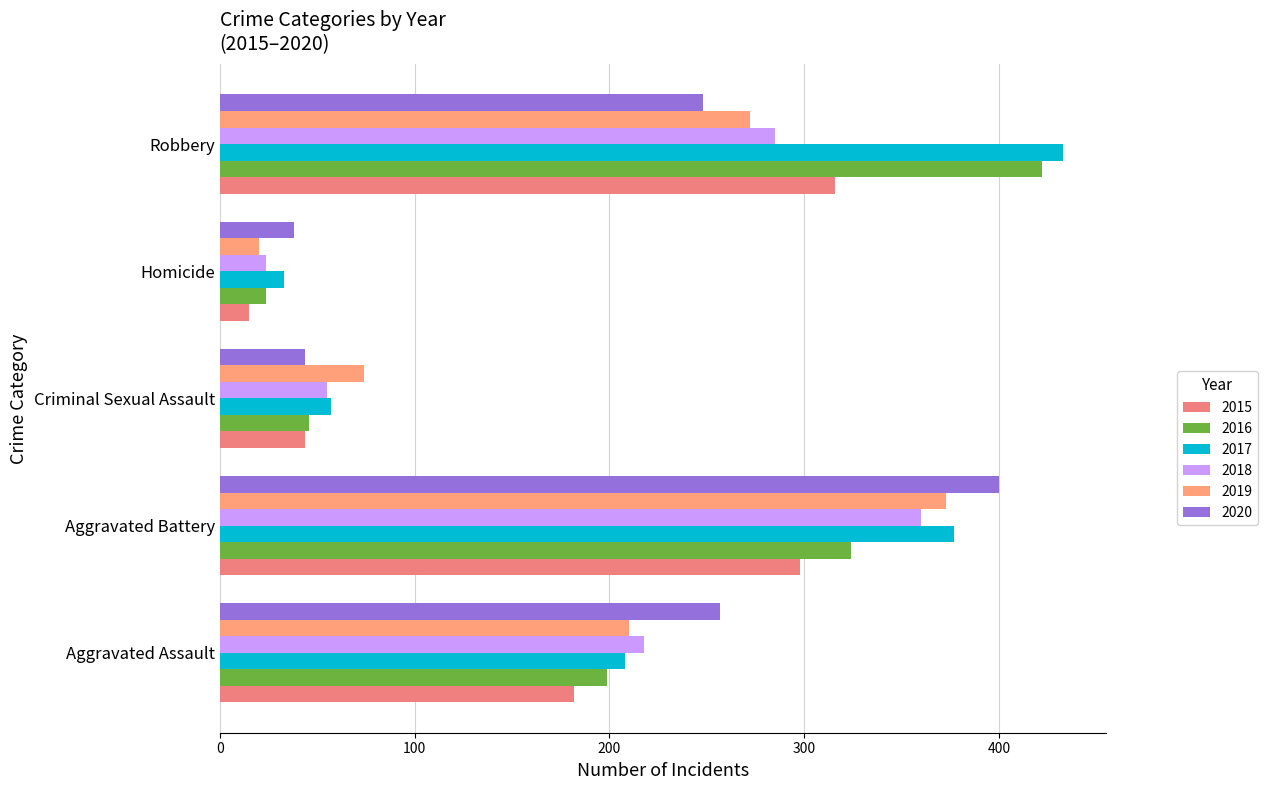

Between Homicide and Aggravated Battery, which is larger?

Aggravated Battery